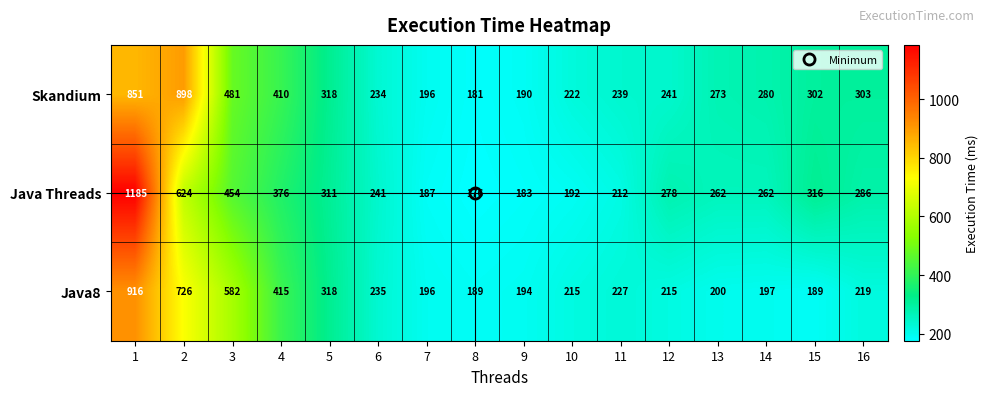

How many series are shown in this chart?

3